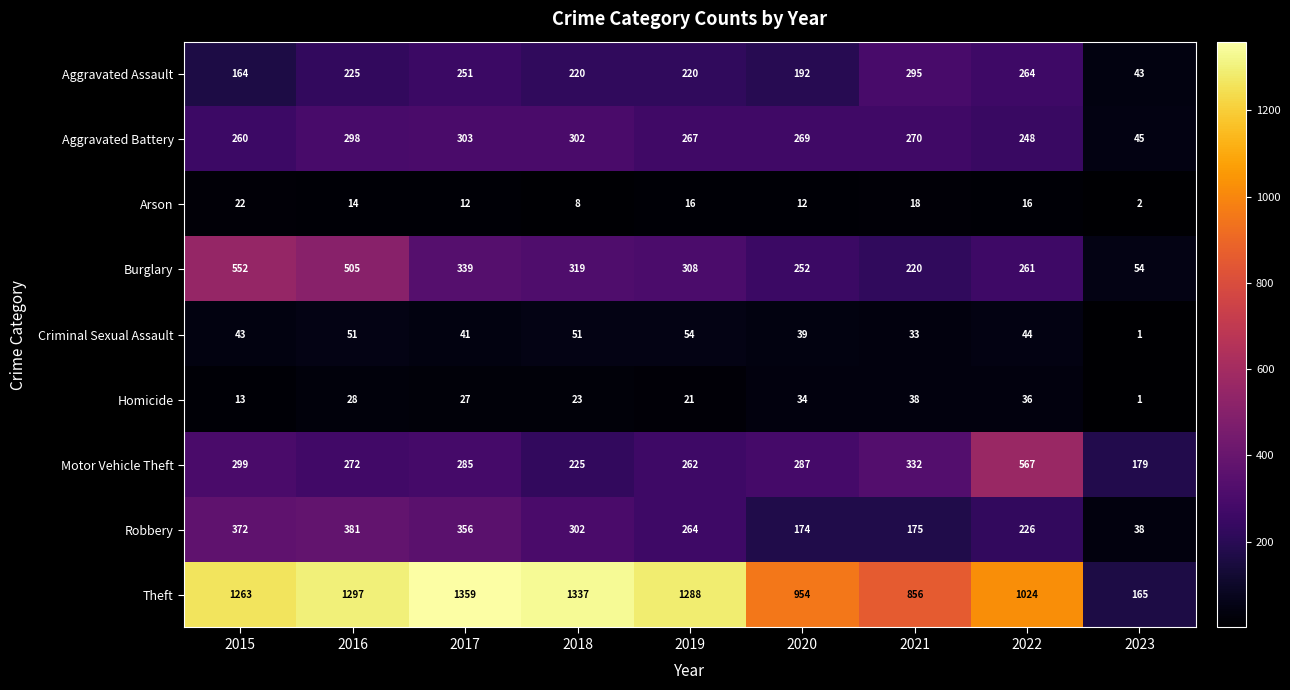

What is the average value of the Aggravated Assault series?

208